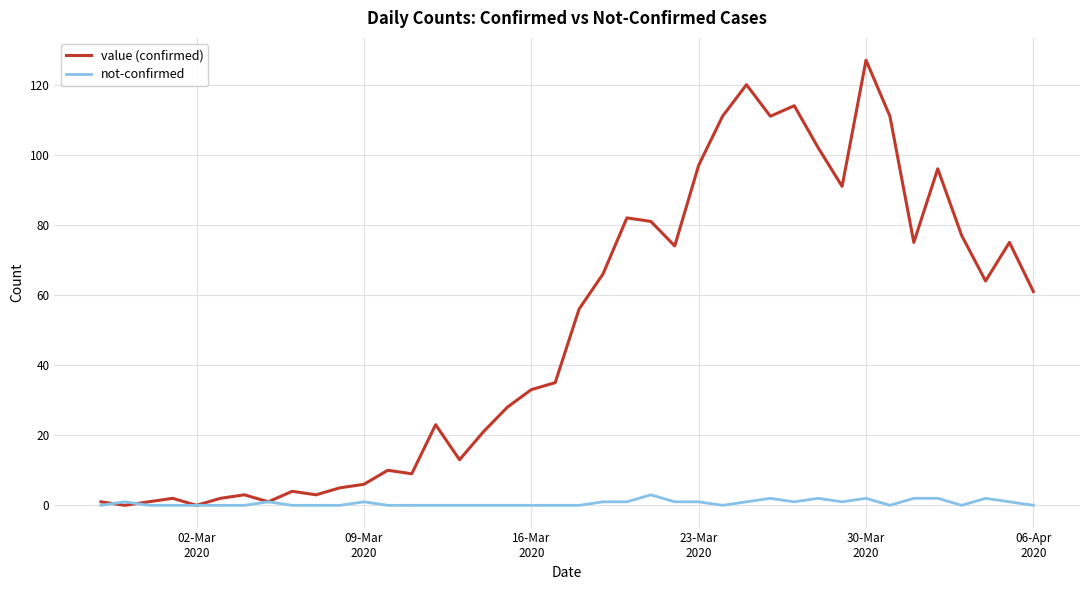

Reading left to right, extract all data points from this chart.

value (confirmed): 1	0	1	2	0	2	3	1	4	3	5	6	10	9	23	13	21	28	33	35	56	66	82	81	74	97	111	120	111	114	102	91	127	111	75	96	77	64	75	61
not-confirmed: 0	1	0	0	0	0	0	1	0	0	0	1	0	0	0	0	0	0	0	0	0	1	1	3	1	1	0	1	2	1	2	1	2	0	2	2	0	2	1	0